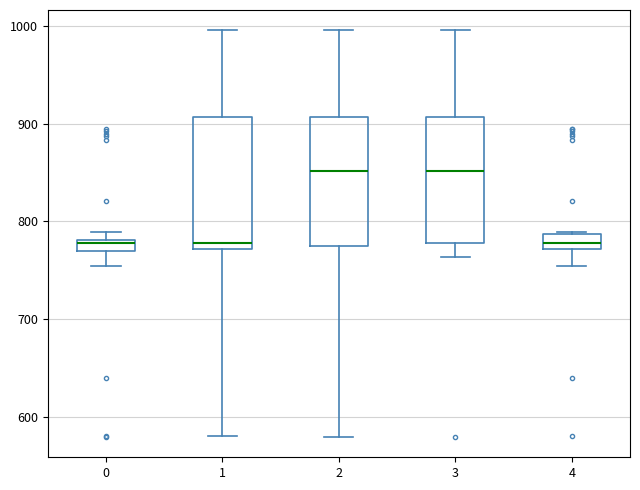

Where does the upper whisker of the box at x = 3 end on the y-axis? The values are not printed on the chart, so give them approximately, as read against the axis.

1000